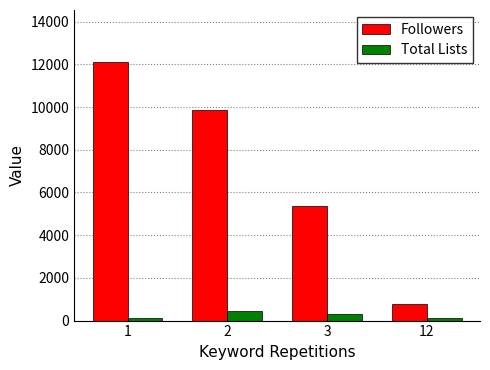

What is the highest value of the Total Lists series?

447.4